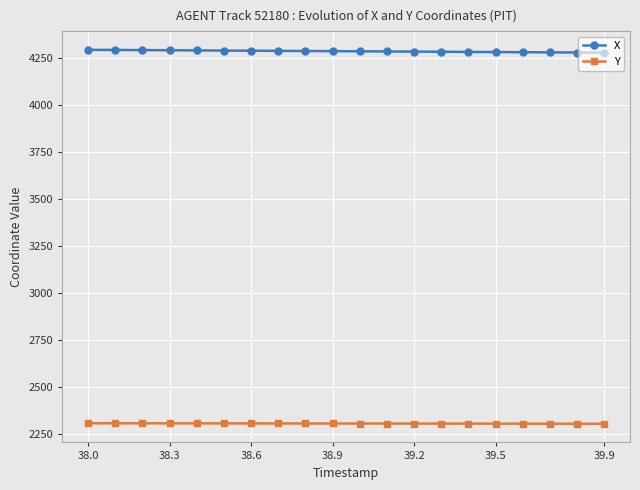

What is the smallest value displayed?

2302.6